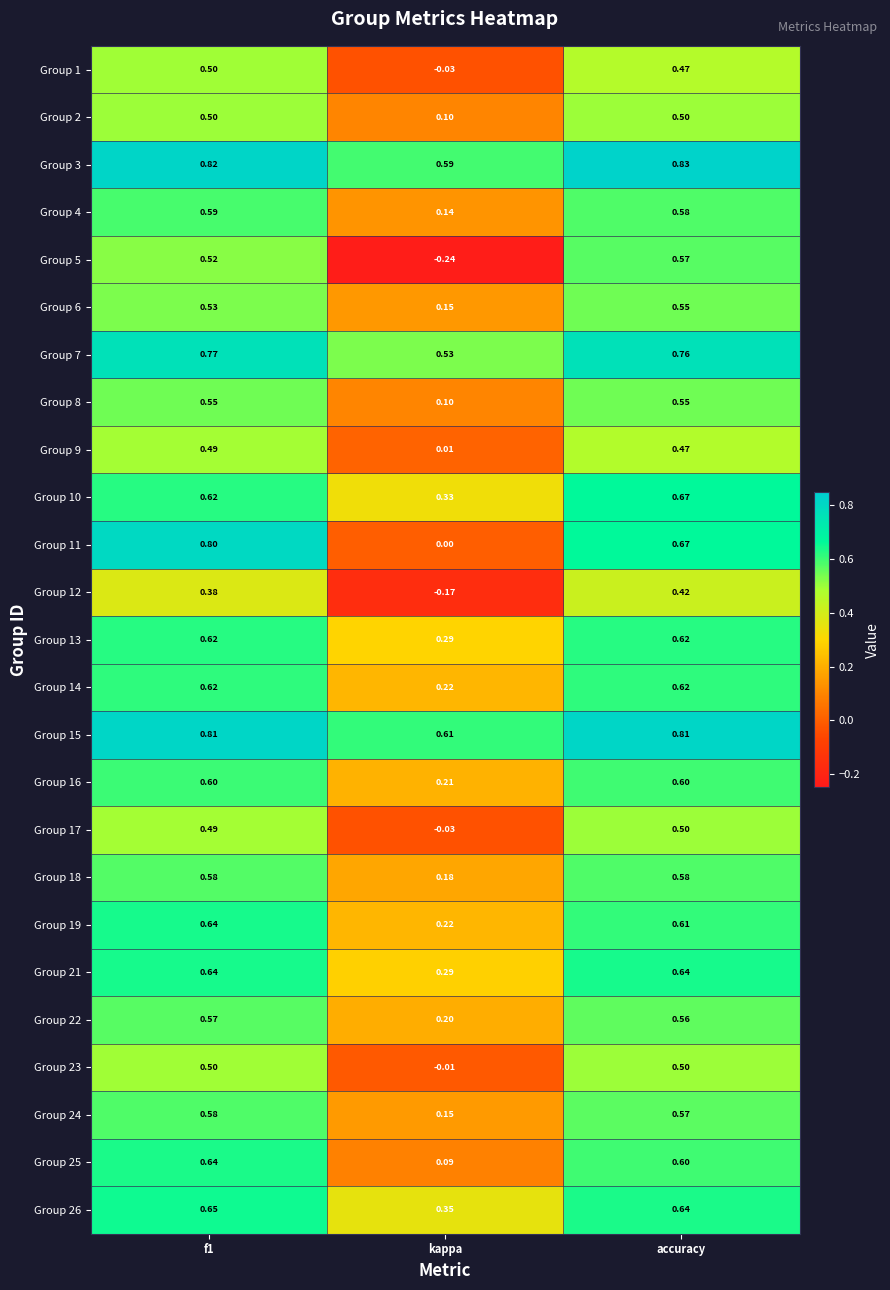

Where is Group 13 nearest to the value 0?

kappa